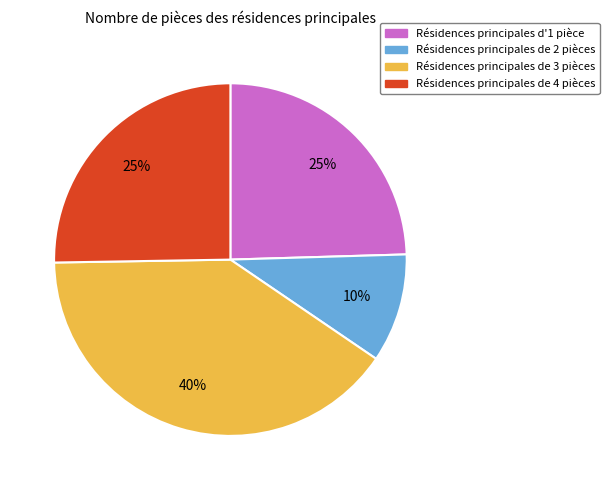

Is it true that Résidences principales de 4 pièces is 25% of the pie?

True